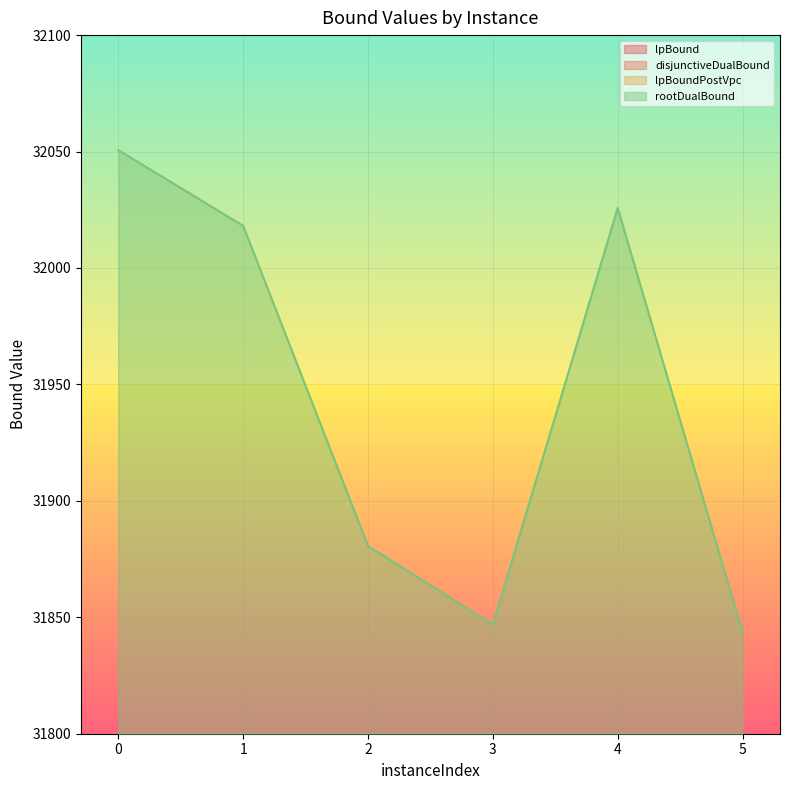

What is the difference between the disjunctiveDualBound values at 3 and 0?

25.8